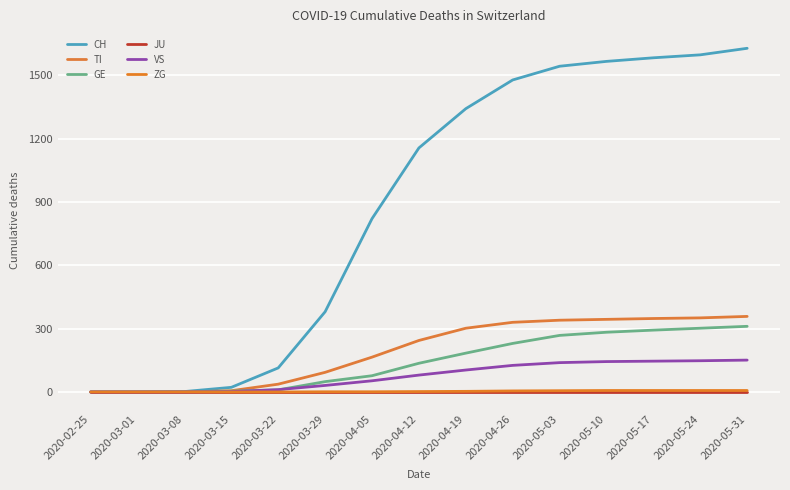

At which label is ZG closest to 3?

2020-04-19